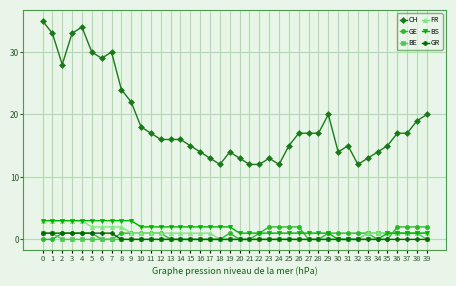

Which series has the largest total across all categories?

CH